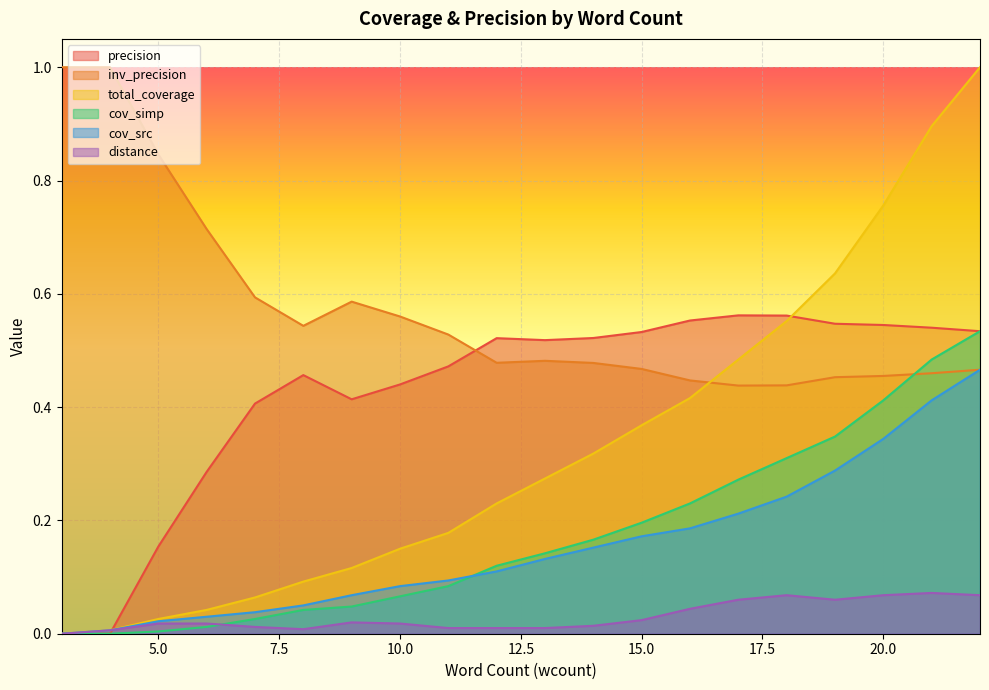

The precision series shows 1.0 at 19. True or false?

False